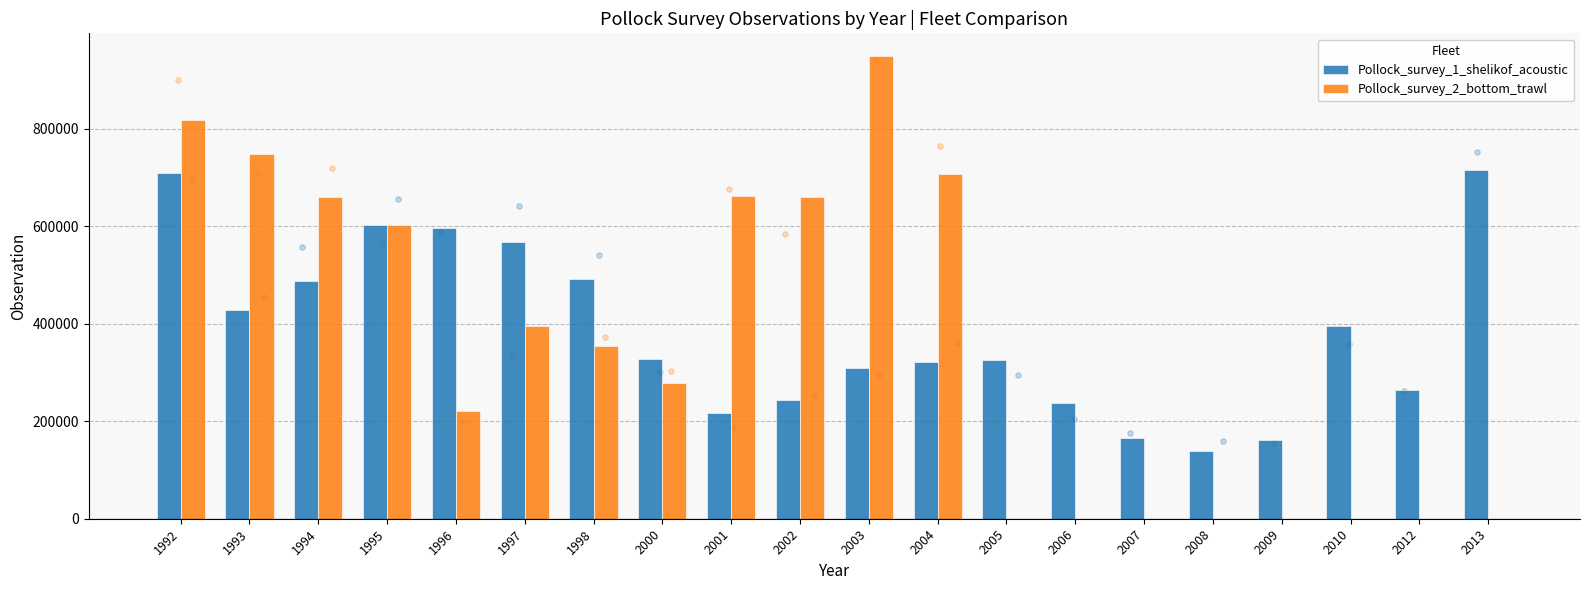

At how many categories does at least one series exceed 938430?

1